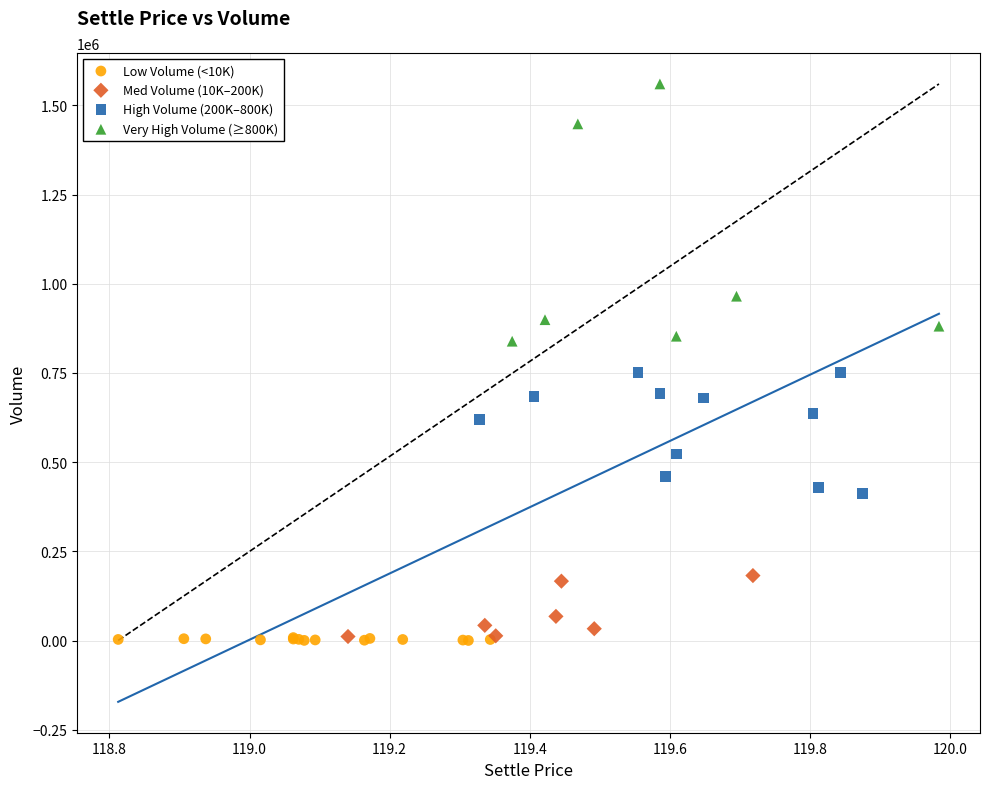

What are all the series names shown in the legend?

Low Volume (<10K), Med Volume (10K–200K), High Volume (200K–800K), Very High Volume (≥800K)